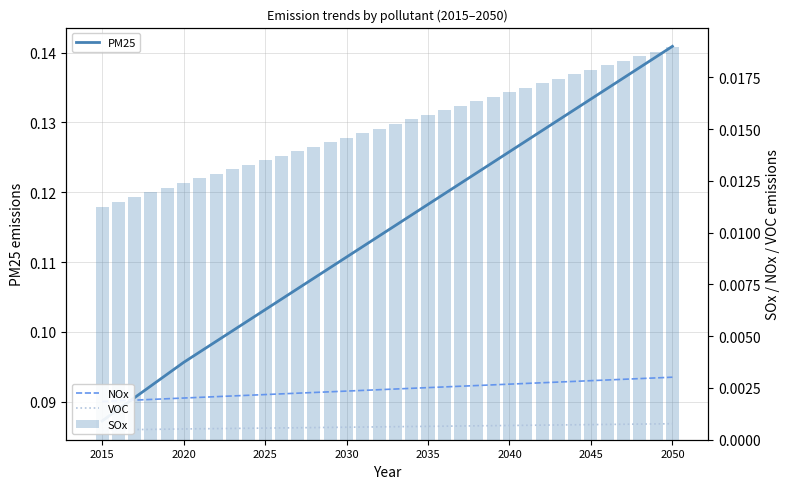

Which series changed the most between 16 and 21?

PM25